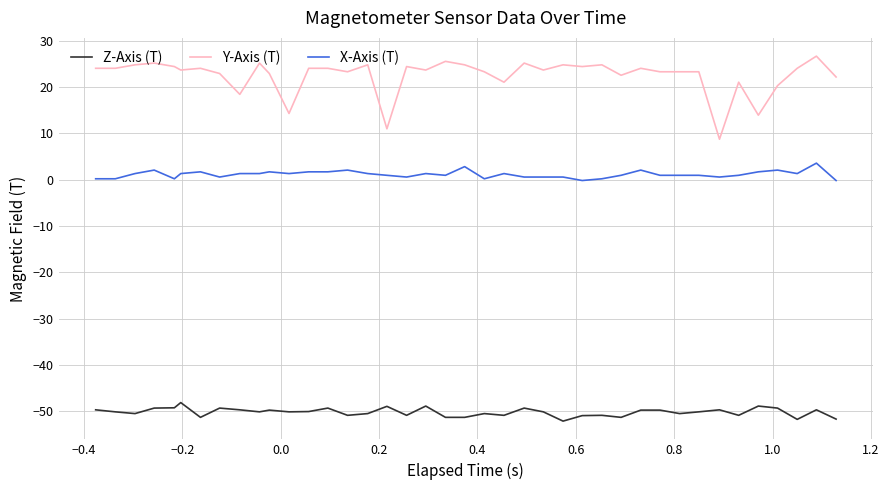

What is the difference between the maximum and minimum values in the X-Axis (T) series?

3.8